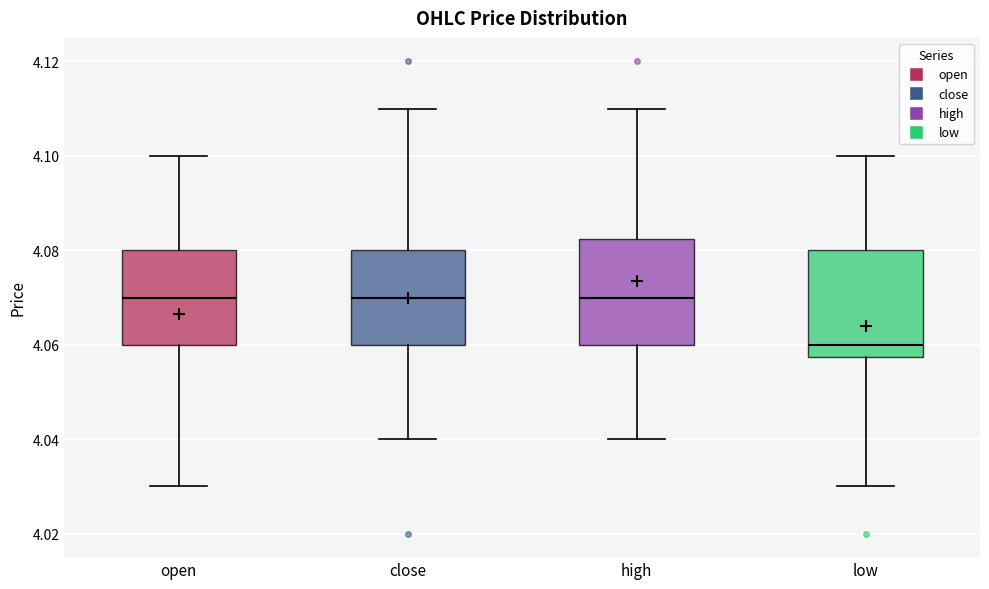

Which box's median line is the lowest?

low